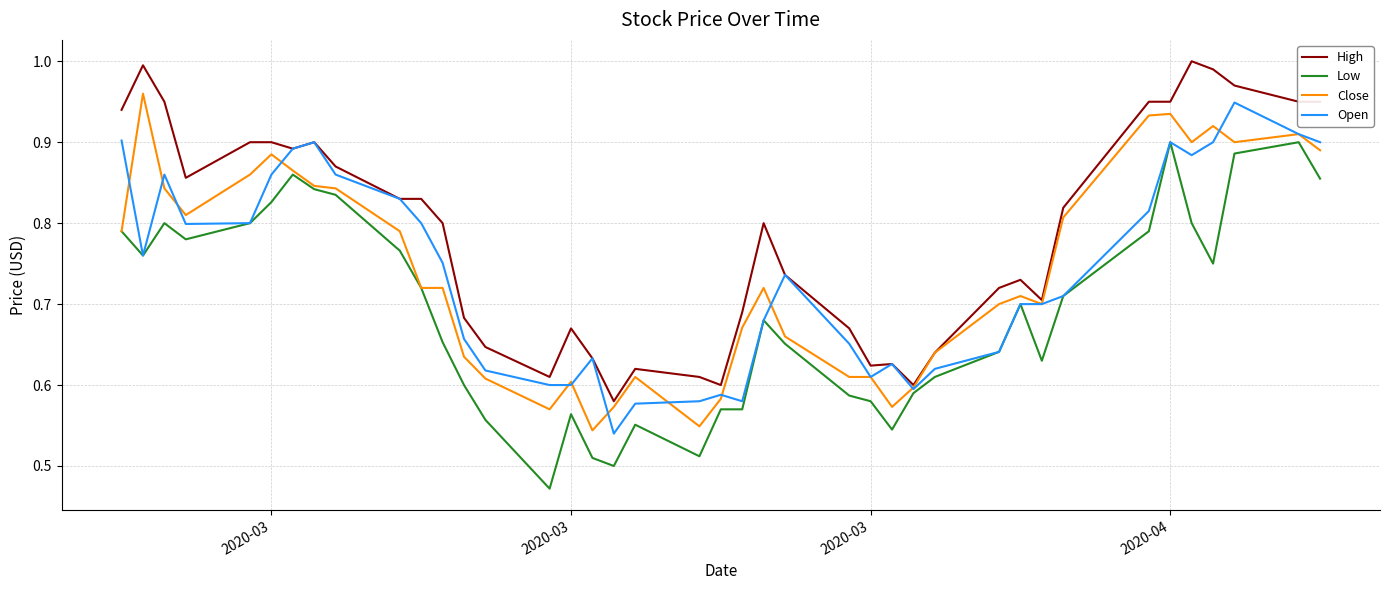

How many lines are shown in the chart?

4